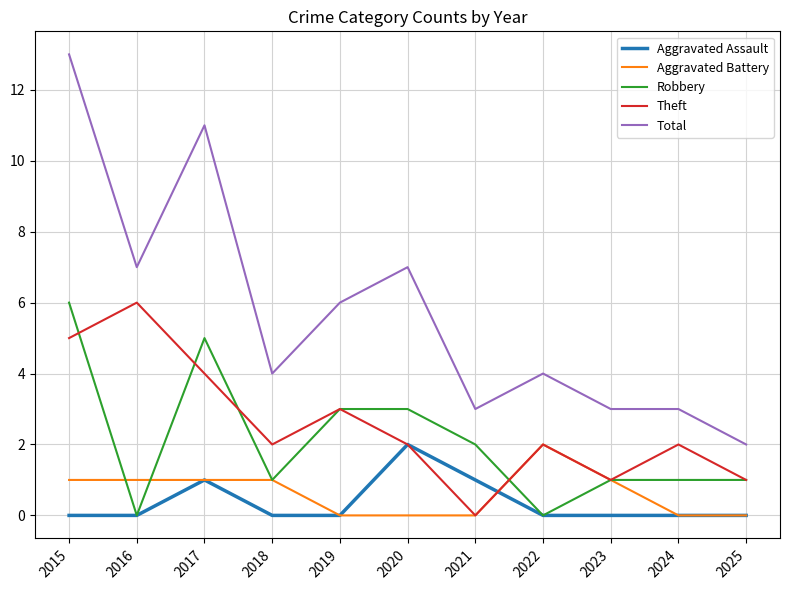

At which category does Theft reach its first local valley?

2018